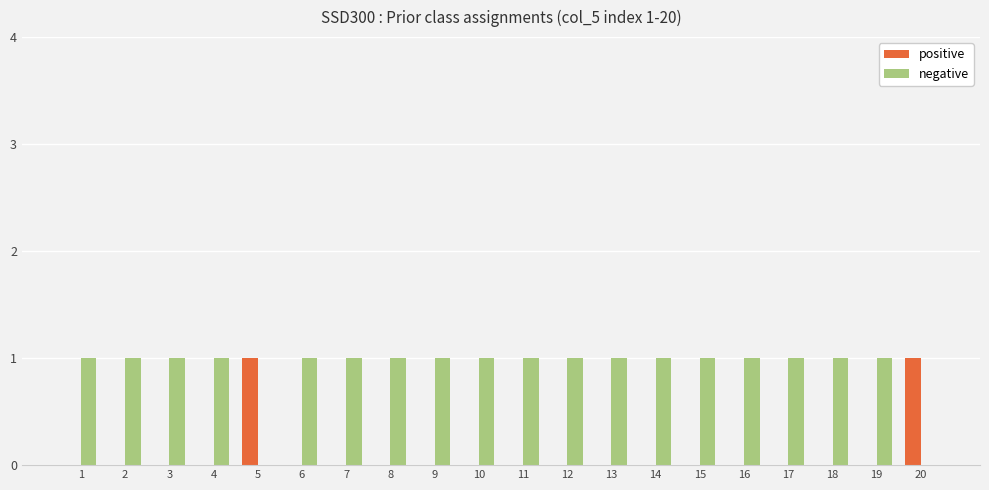

Which series has the largest total across all categories?

negative